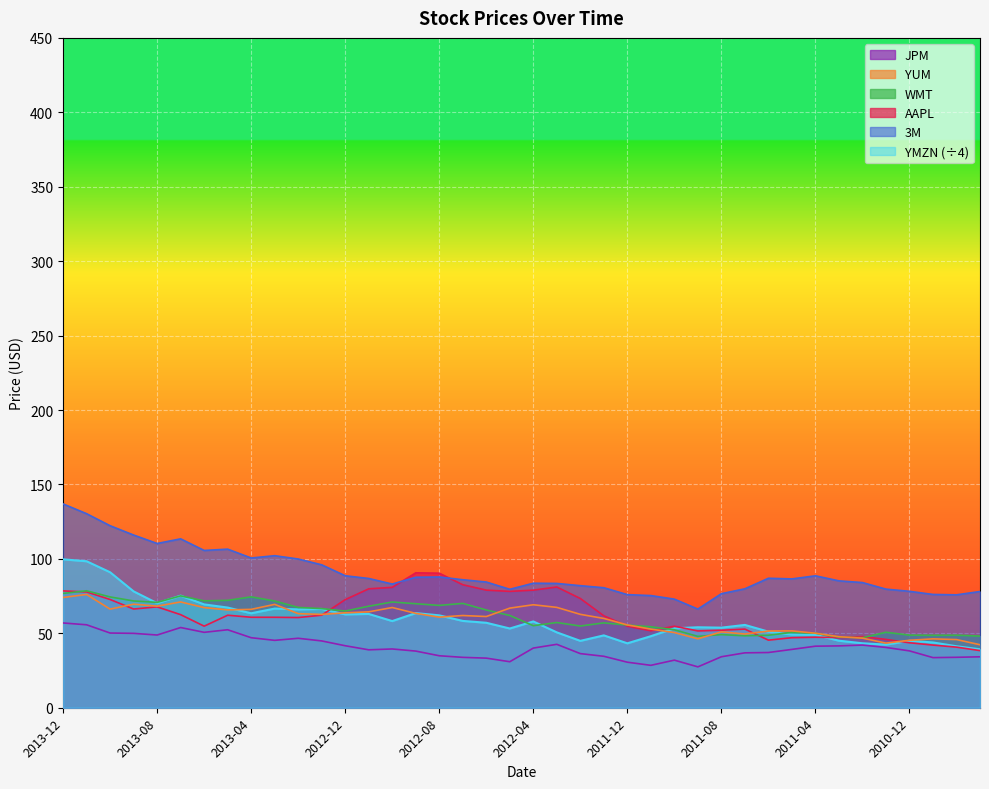

Which series has the largest range (max minus min)?

3M